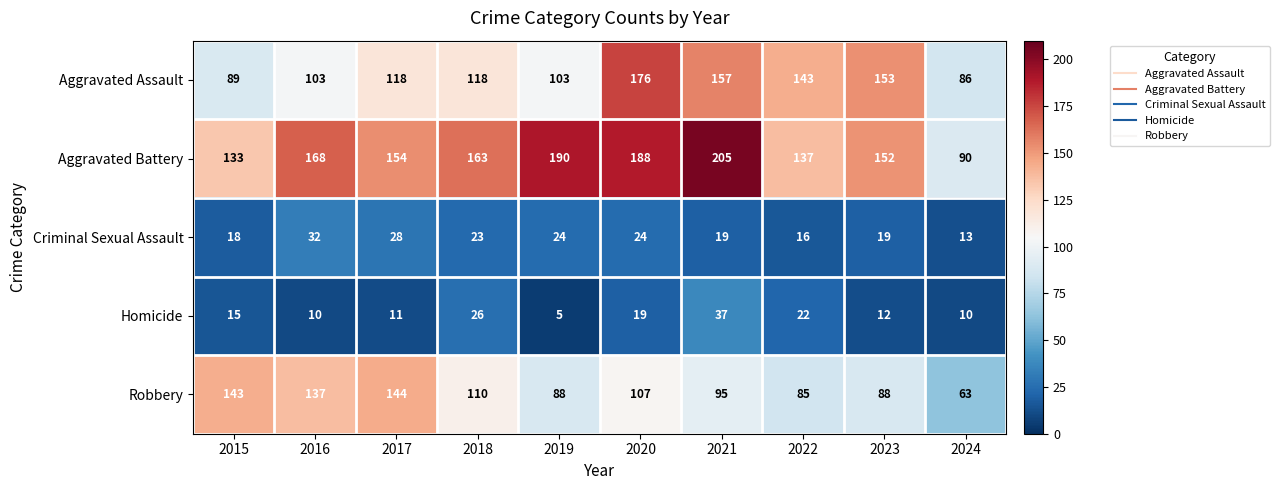

How many categories are shown in the chart?

10